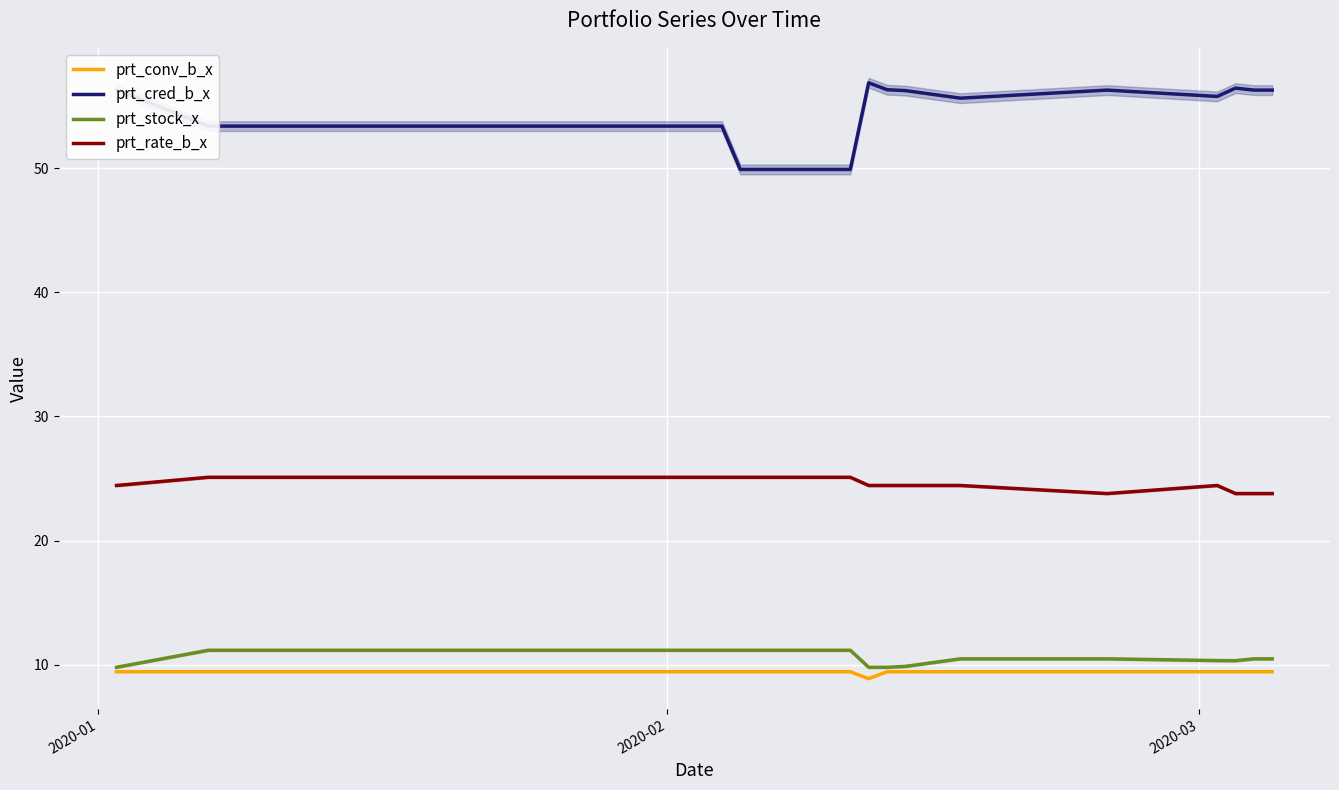

True or false: prt_rate_b_x and prt_conv_b_x cross at least once.

False